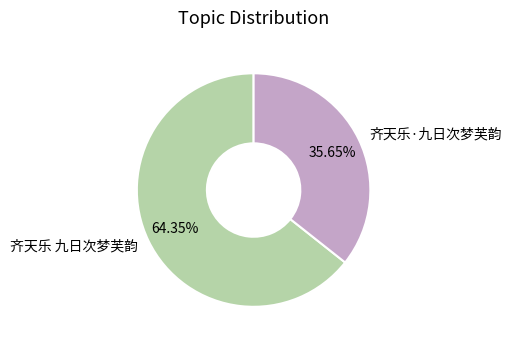

What is the smallest slice in the pie chart?

齐天乐·九日次梦芙韵